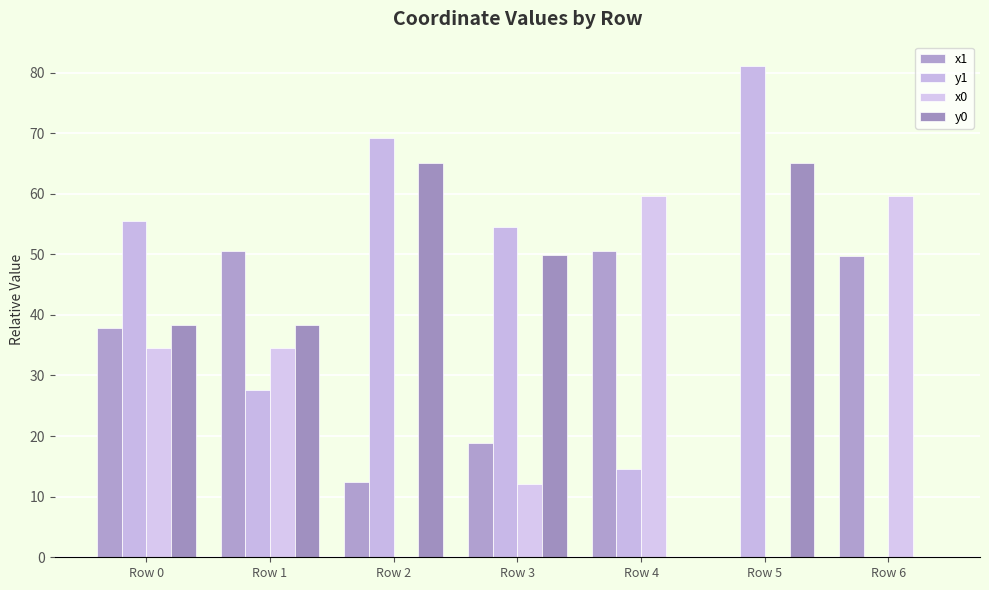

What is the total value across all series at Row 1?

151.0